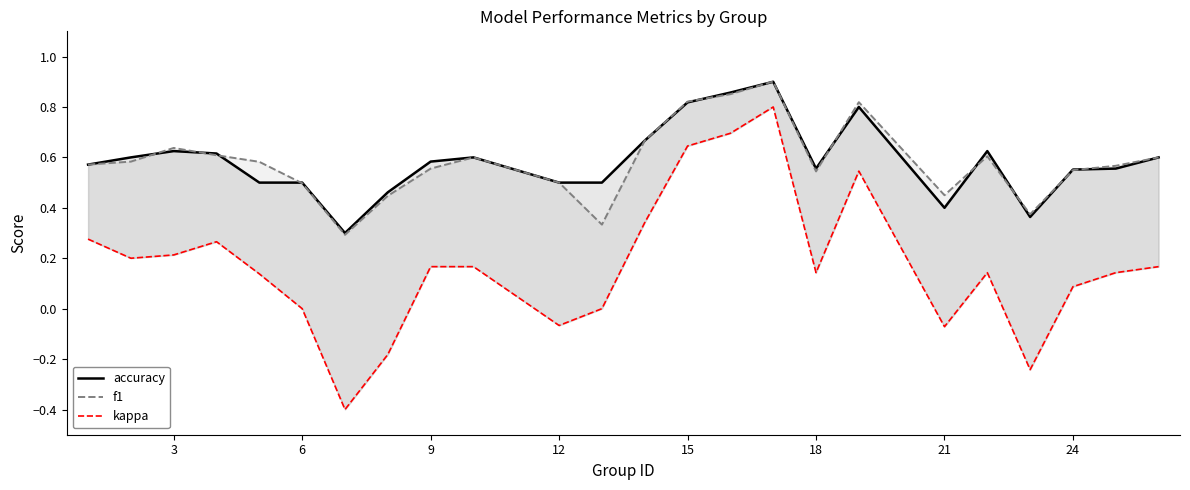

Reading left to right, transcribe all the data shown in this chart.

accuracy: 0.6	0.6	0.6	0.6	0.5	0.5	0.3	0.5	0.6	0.6	0.5	0.5	0.7	0.8	0.9	0.9	0.6	0.8	0.4	0.6	0.4	0.6	0.6	0.6
f1: 0.6	0.6	0.6	0.6	0.6	0.5	0.3	0.4	0.6	0.6	0.5	0.3	0.7	0.8	0.9	0.9	0.5	0.8	0.5	0.6	0.4	0.5	0.6	0.6
kappa: 0.3	0.2	0.2	0.3	0.1	0.0	-0.4	-0.2	0.2	0.2	-0.1	0.0	0.3	0.6	0.7	0.8	0.1	0.5	-0.1	0.1	-0.2	0.1	0.1	0.2